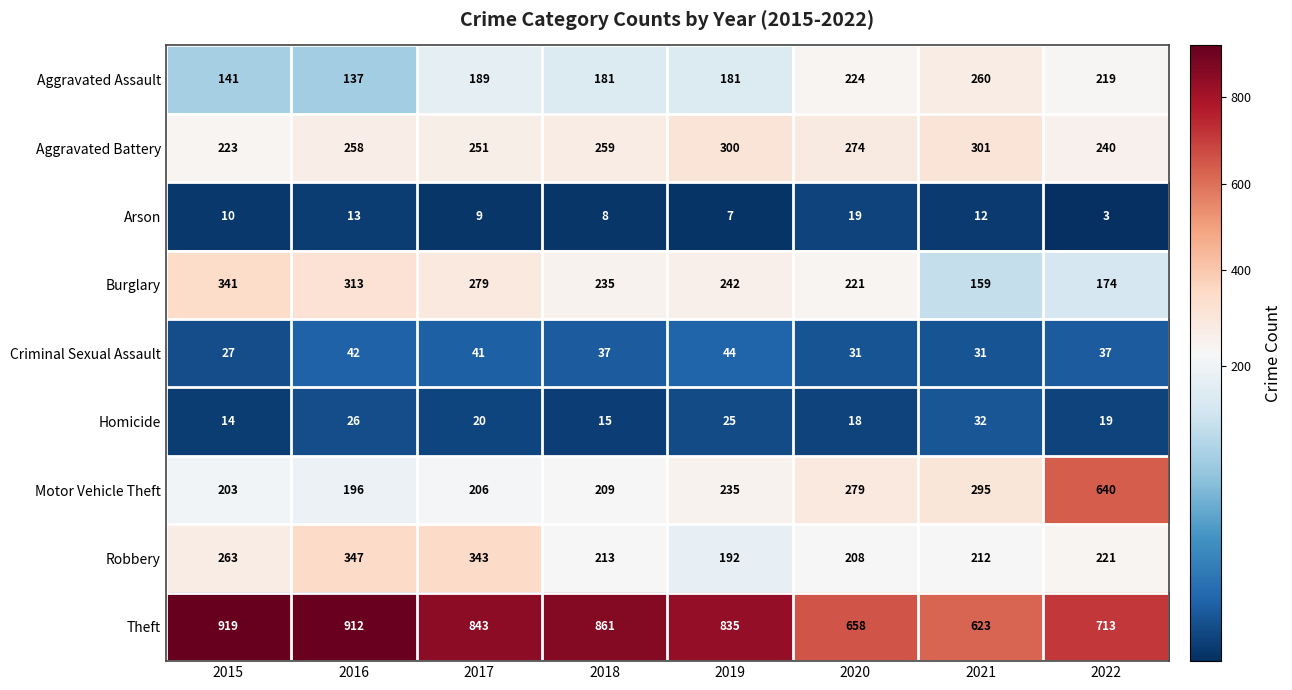

What is the difference between the second highest and minimum values in the Homicide series?

12